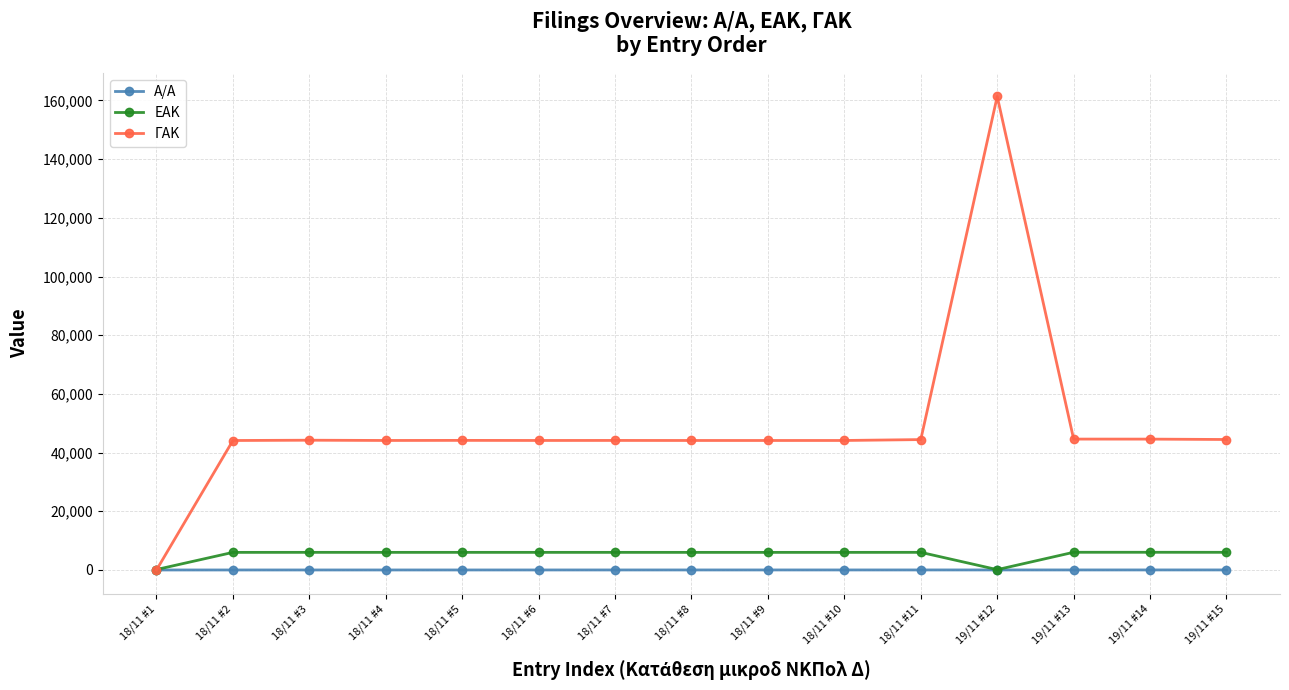

What are all the series names shown in the legend?

A/A, ΕΑΚ, ΓΑΚ